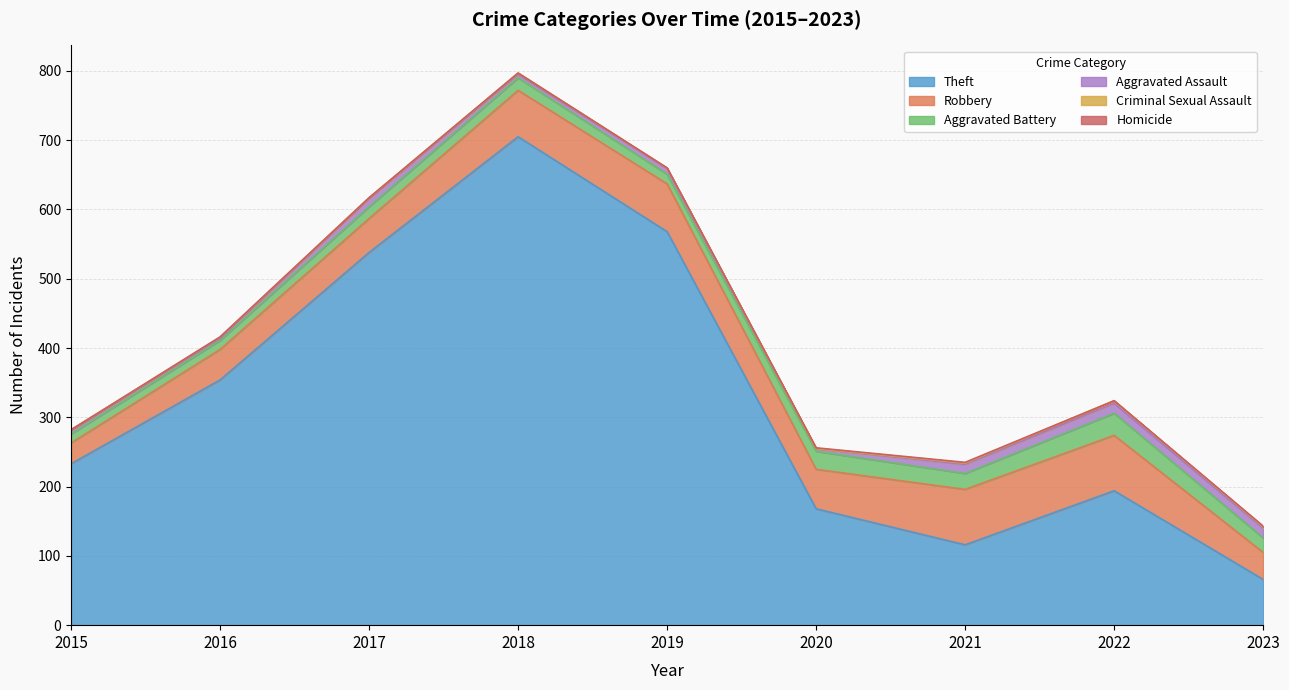

At which category is the sum across all series the highest?

2018